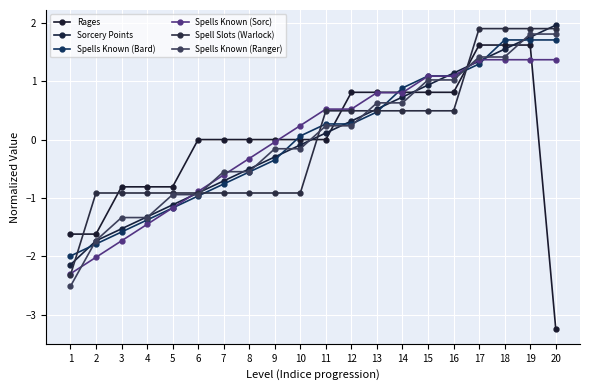

True or false: Spells Known (Bard) has more than 1 interior local peaks.

False